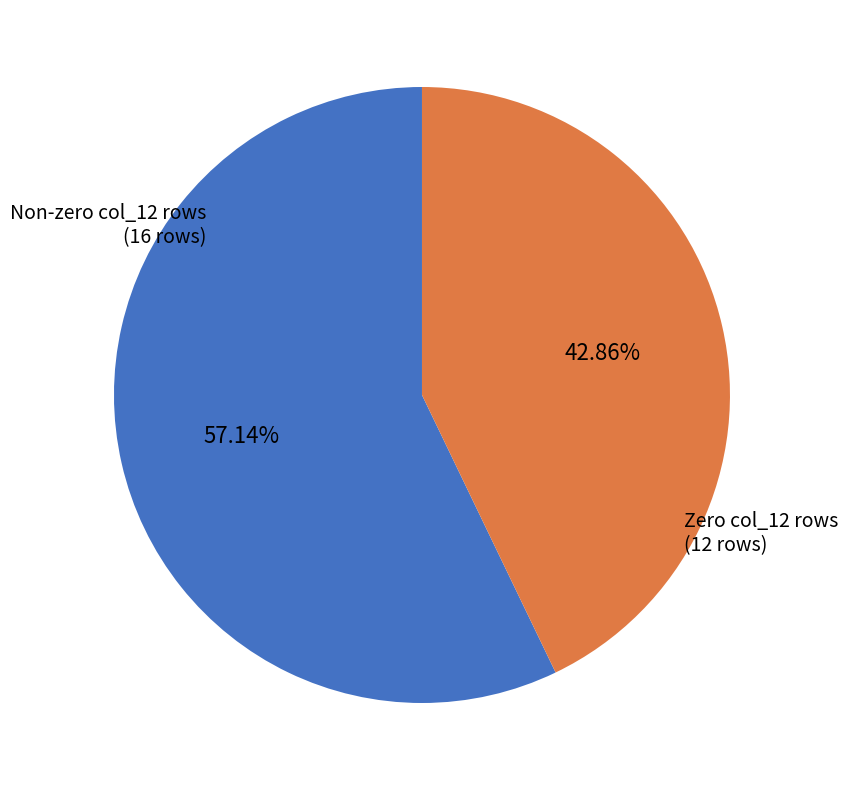

What is the largest slice in the pie chart?

Non-zero col_12 rows (16 rows)